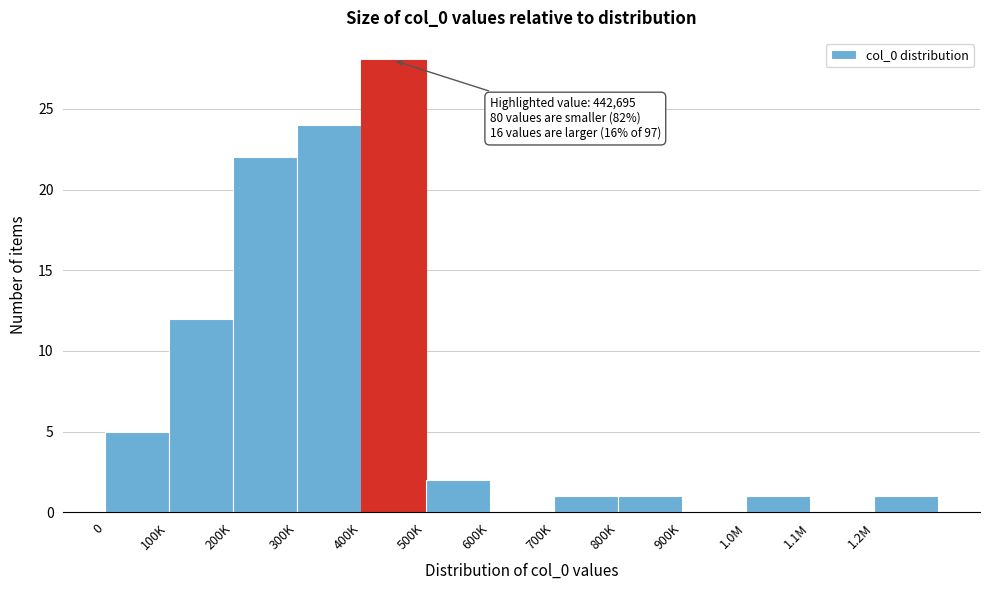

Reading left to right, list all the values displayed in this chart.

0=5	100K=12	200K=22	300K=24	400K=28	500K=2	600K=0	700K=1	800K=1	900K=0	1.0M=1	1.1M=0	1.2M=1